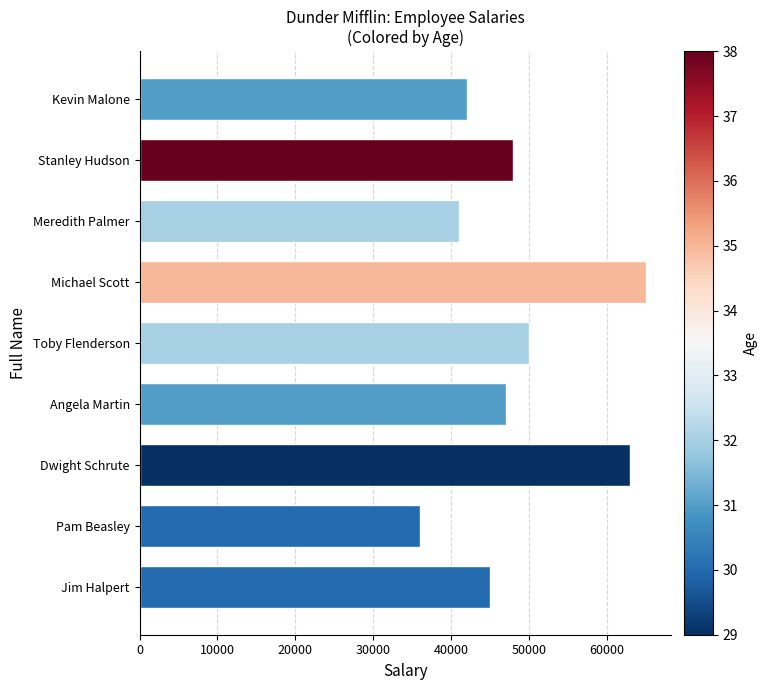

True or false: the data shows 21759 at Stanley Hudson.

False